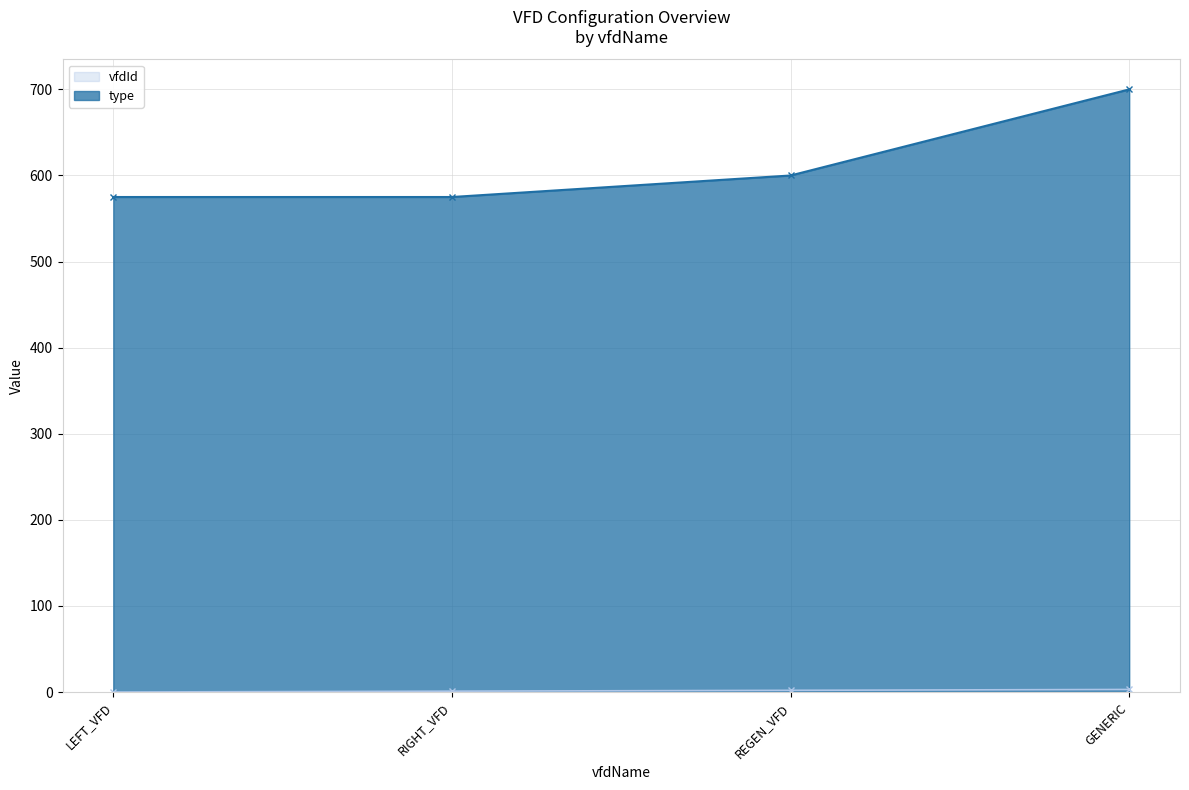

Reading left to right, what are all the values shown in this chart?

vfdId: 0	1	2	3
type: 575	575	600	700